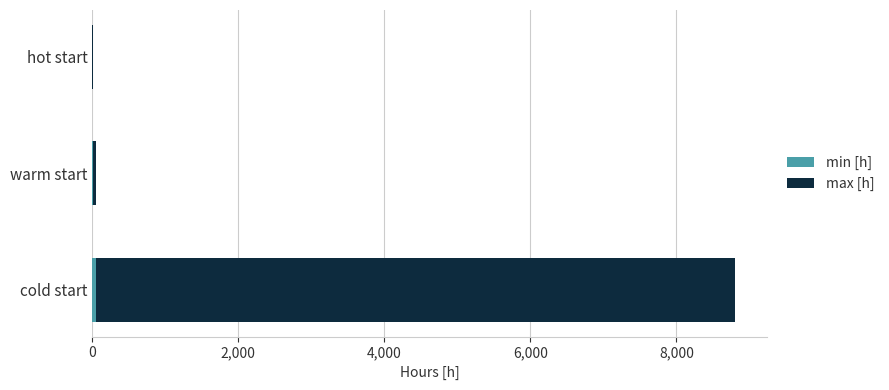

At which category is the sum across all series the highest?

cold start